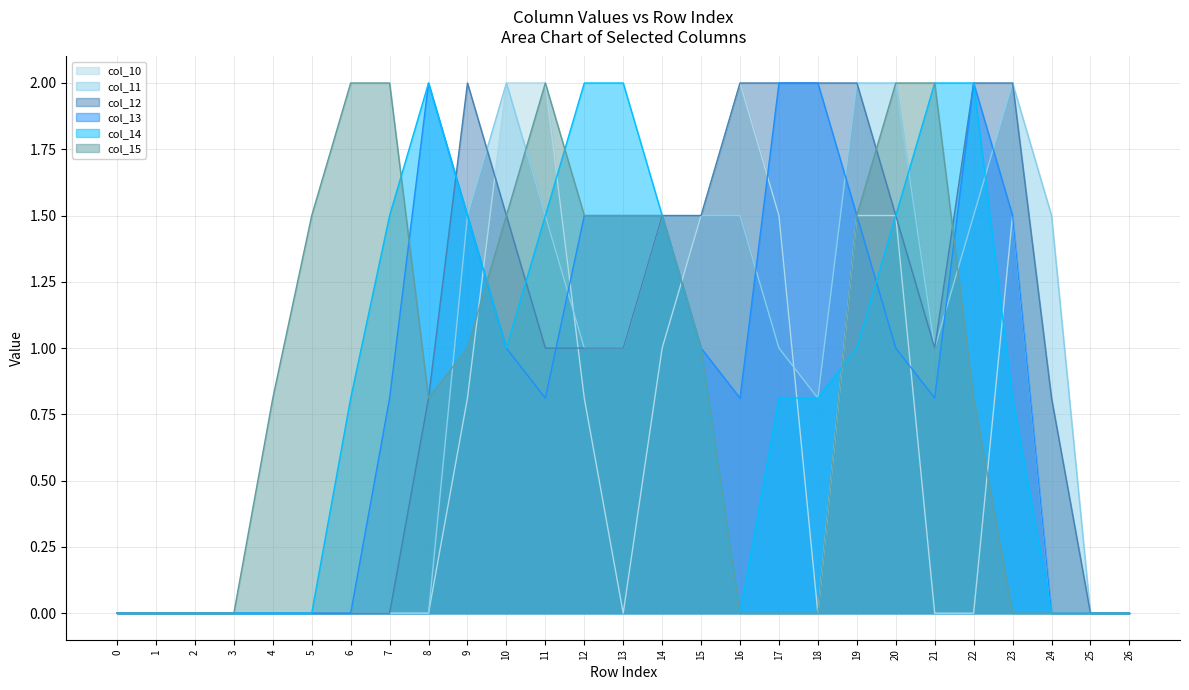

Reading right to left, extract all data points from this chart.

col_10: 0.0	0.0	0.0	1.5	0.0	0.0	1.5	1.5	0.0	1.5	2.0	1.5	1.0	0.0	0.8	2.0	2.0	0.8	0.0	0.0	0.0	0.0	0.0	0.0	0.0	0.0	0.0
col_11: 0.0	0.0	1.5	2.0	1.5	1.0	2.0	2.0	0.8	1.0	1.5	1.5	1.5	1.0	1.0	1.5	2.0	1.5	0.0	0.0	0.0	0.0	0.0	0.0	0.0	0.0	0.0
col_12: 0.0	0.0	0.8	2.0	2.0	1.0	1.5	2.0	2.0	2.0	2.0	1.5	1.5	1.0	1.0	1.0	1.5	2.0	0.8	0.0	0.0	0.0	0.0	0.0	0.0	0.0	0.0
col_13: 0.0	0.0	0.0	1.5	2.0	0.8	1.0	1.5	2.0	2.0	0.8	1.0	1.5	1.5	1.5	0.8	1.0	1.5	2.0	0.8	0.0	0.0	0.0	0.0	0.0	0.0	0.0
col_14: 0.0	0.0	0.0	0.8	2.0	2.0	1.5	1.0	0.8	0.8	0.0	1.0	1.5	2.0	2.0	1.5	1.0	1.5	2.0	1.5	0.8	0.0	0.0	0.0	0.0	0.0	0.0
col_15: 0.0	0.0	0.0	0.0	0.8	2.0	2.0	1.5	0.0	0.0	0.0	1.0	1.5	1.5	1.5	2.0	1.5	1.0	0.8	2.0	2.0	1.5	0.8	0.0	0.0	0.0	0.0